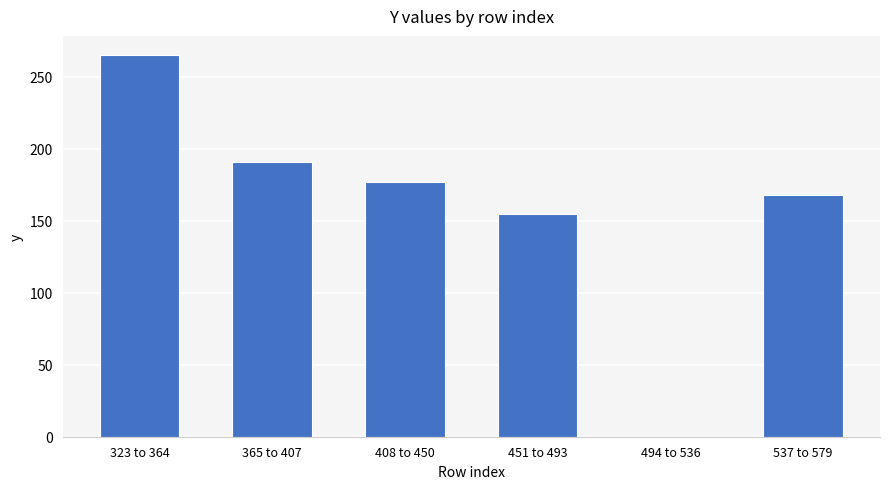

Reading left to right, transcribe all the data shown in this chart.

265.0	191.0	176.6	154.6	0.0	168.0